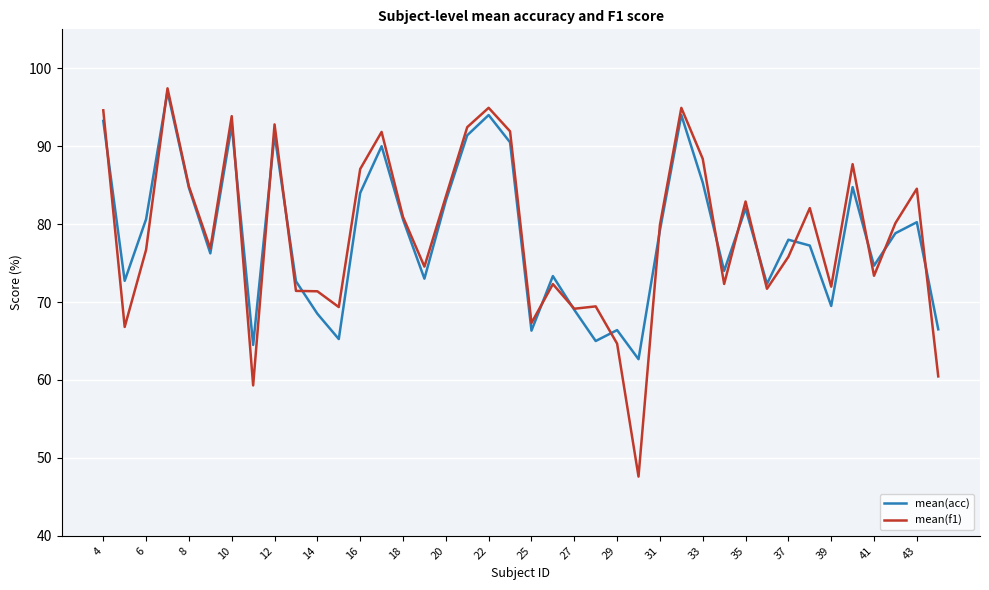

In mean(f1), how many points are lower than both neighbors (excluding endpoints)?

12